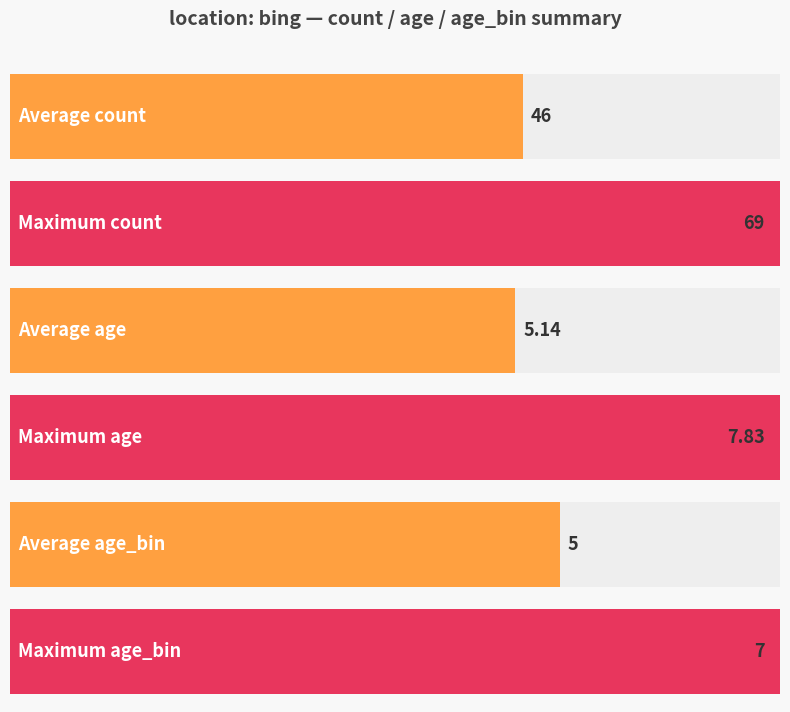

Is it true that Maximum utilization equals 8.7 at 4?

False